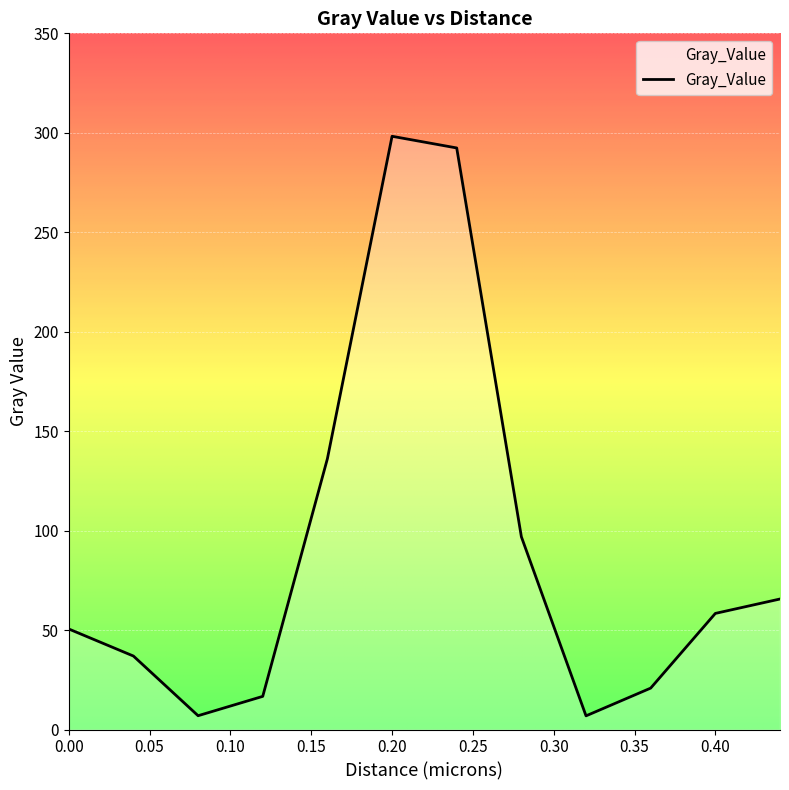

What is the difference between the maximum and minimum values?

291.4